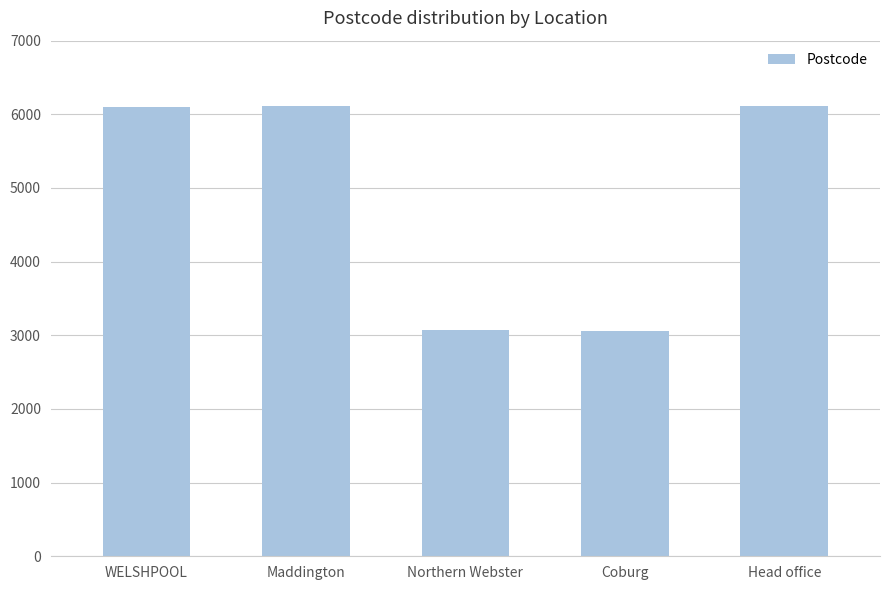

How many data points does each series have?

5